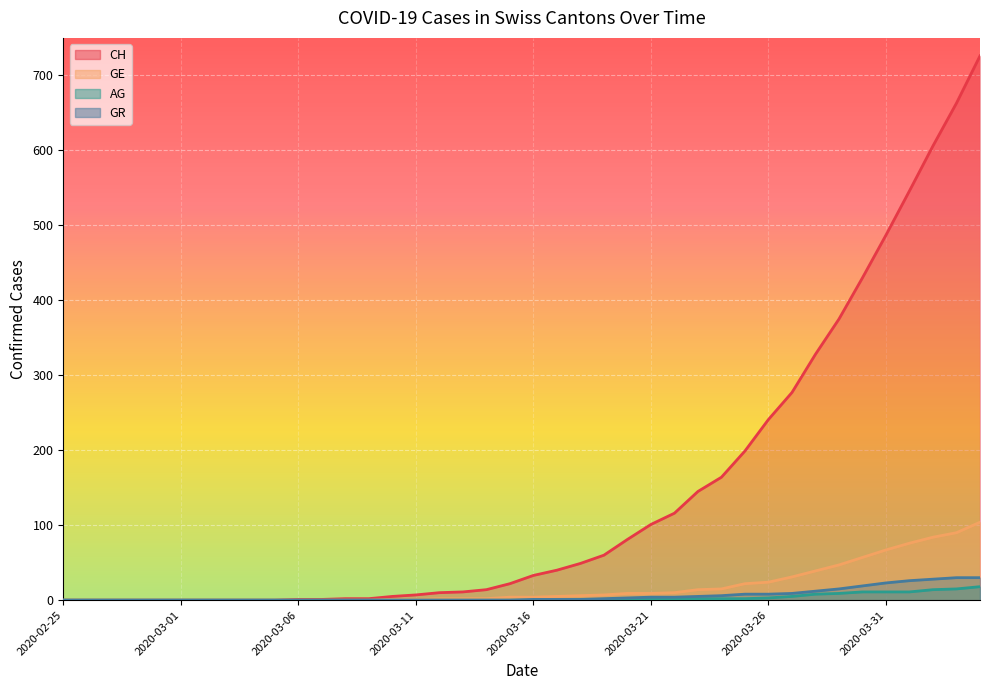

What is the value of the GE point at the 18th from the left?

2